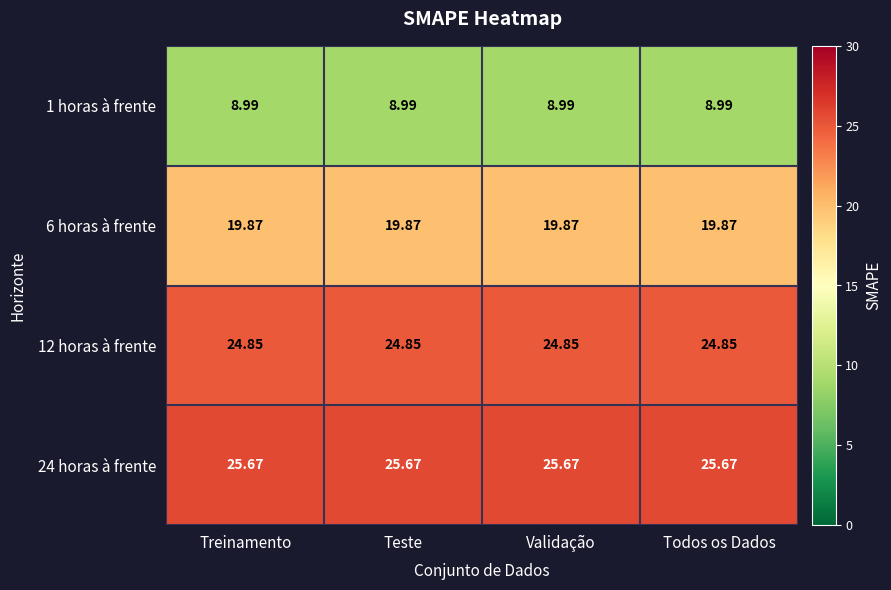

How many distinct data groups are displayed?

4